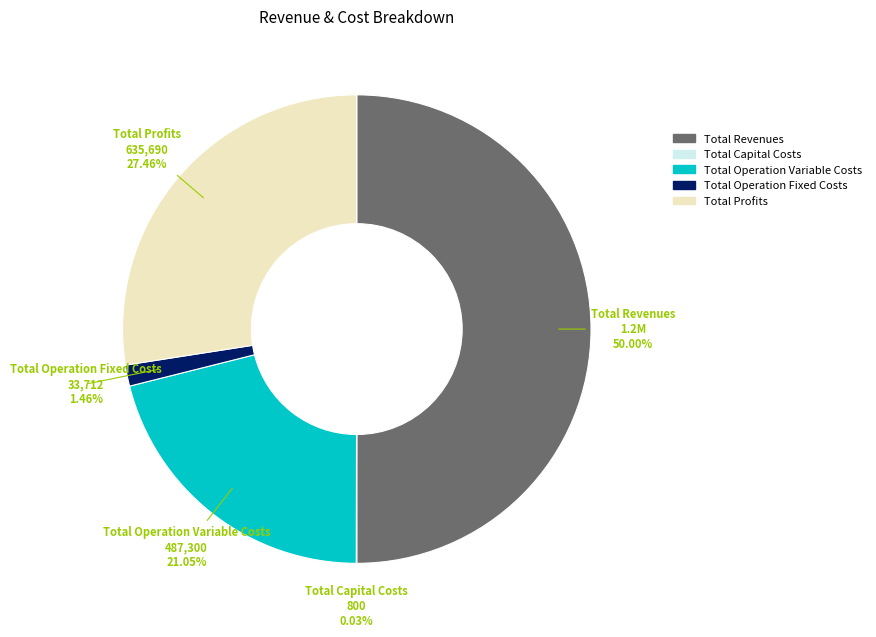

Which has a higher value, Total Operation Variable Costs or Total Revenues?

Total Revenues